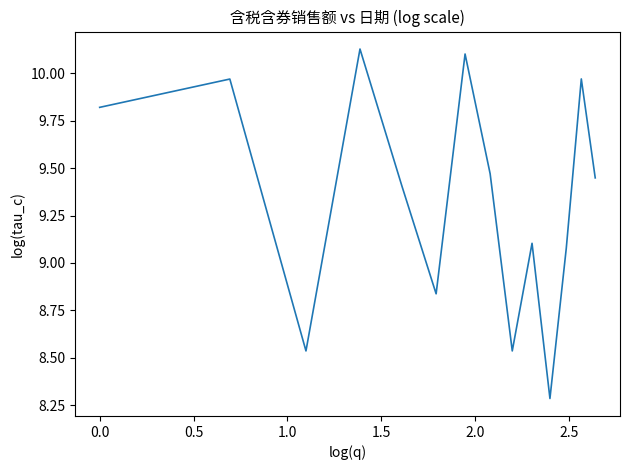

What is the minimum value shown in the chart?

8.3